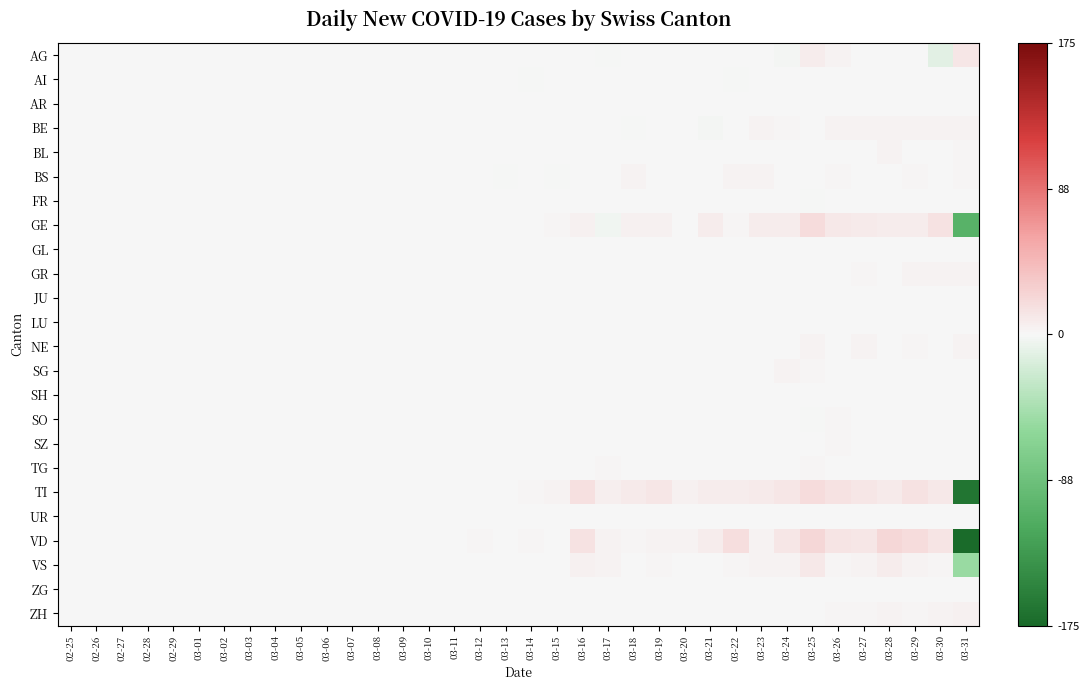

What is the smallest value displayed?

-175